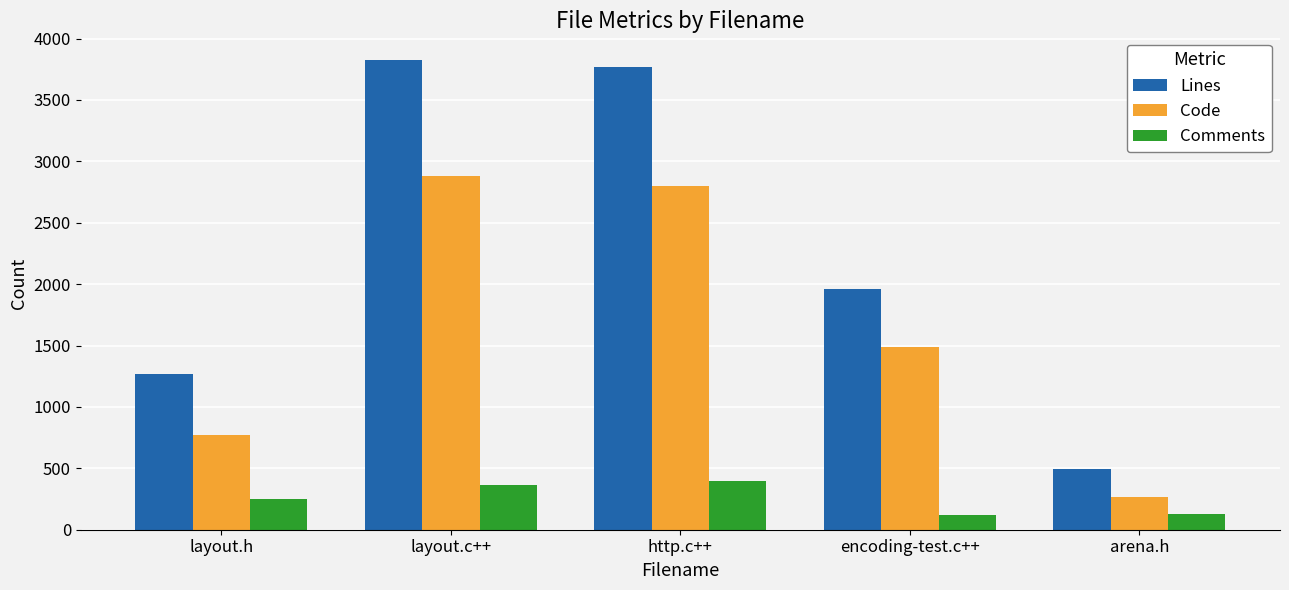

What is the difference between the maximum and second lowest values in the Code series?

2113